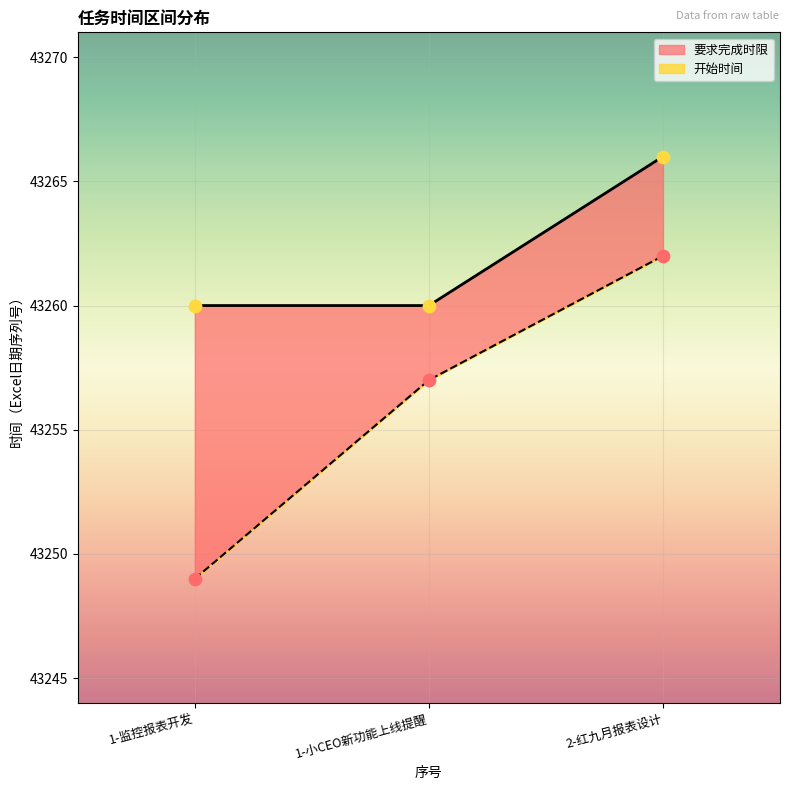

What is the total value across all series at 1-小CEO新功能上线提醒?

86517